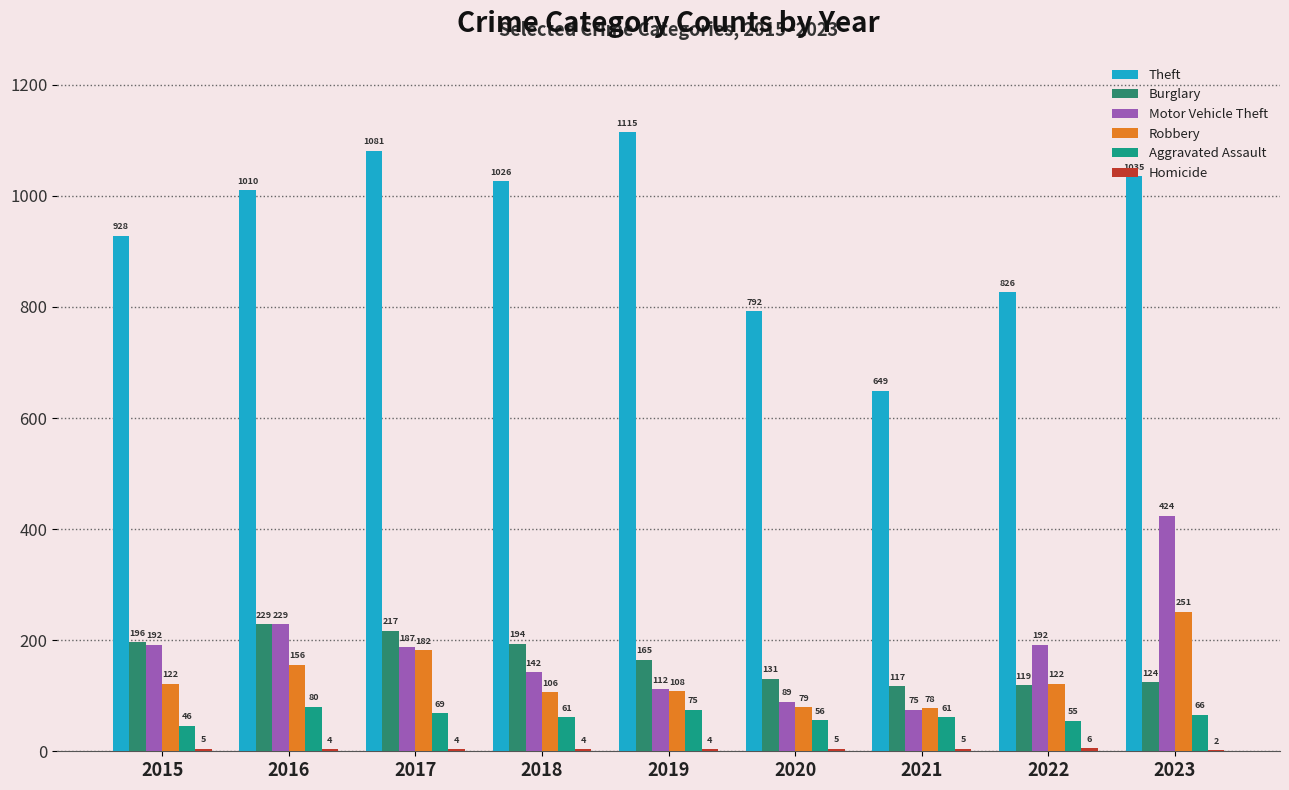

Which series has the widest spread of values?

Theft